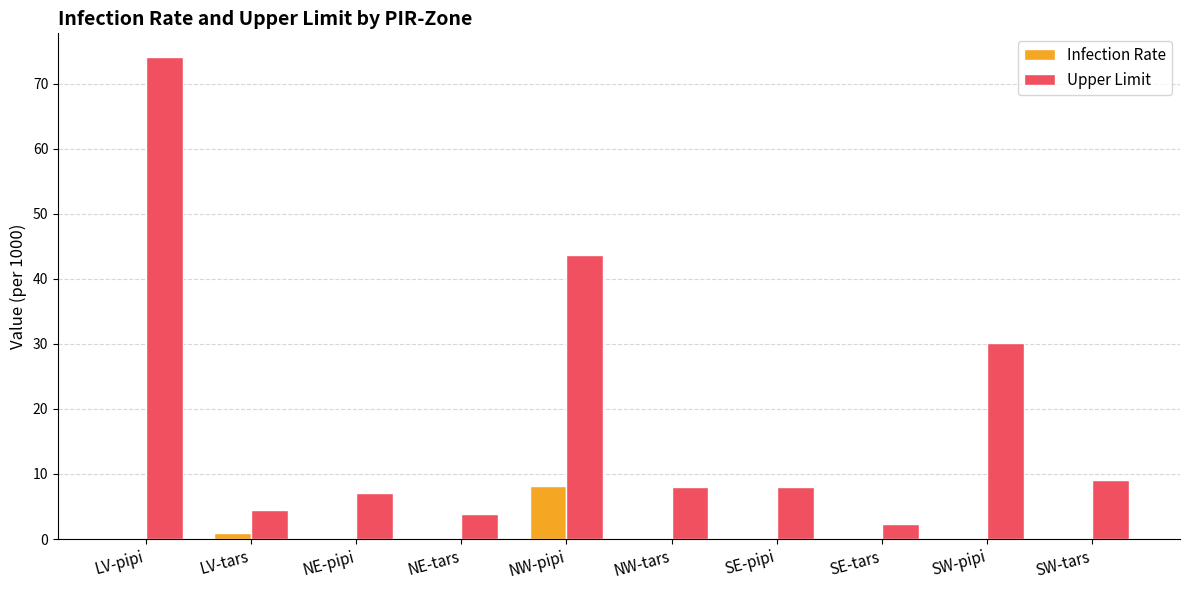

Is it true that Infection Rate equals 0.0 at LV-pipi?

True